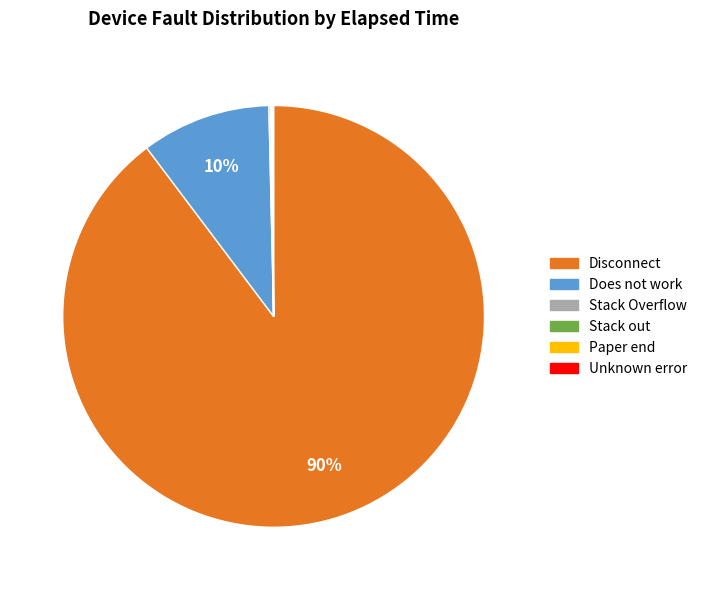

Does any single category account for the majority?

Yes